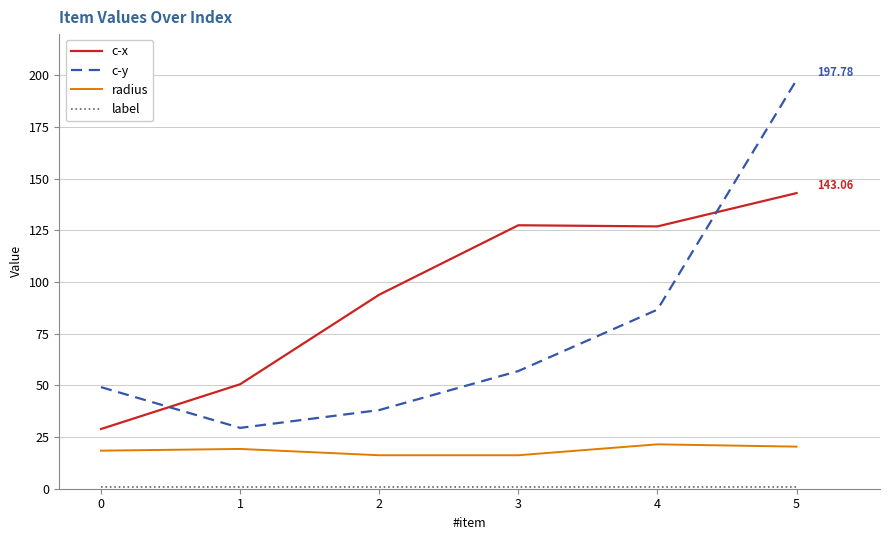

Is this an area chart (filled region under the line)?

No